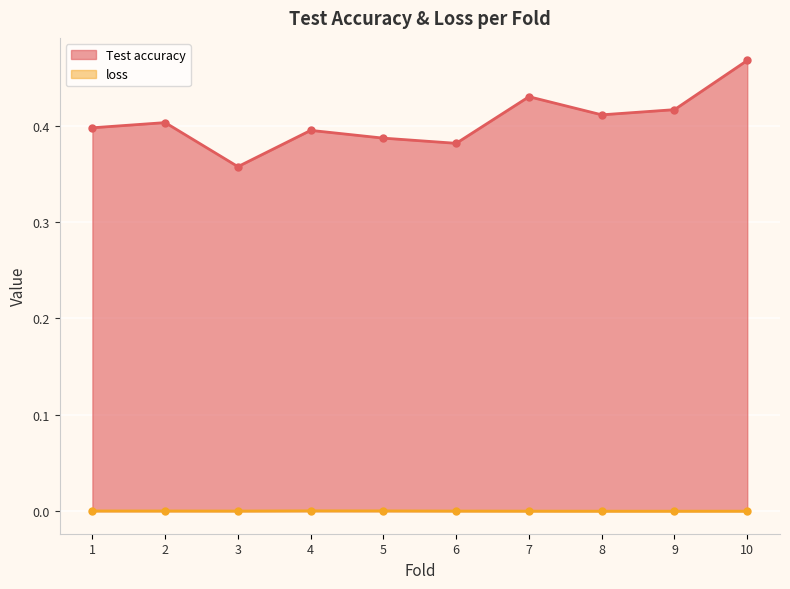

True or false: Test accuracy has a value of 0.8 at 7.

False